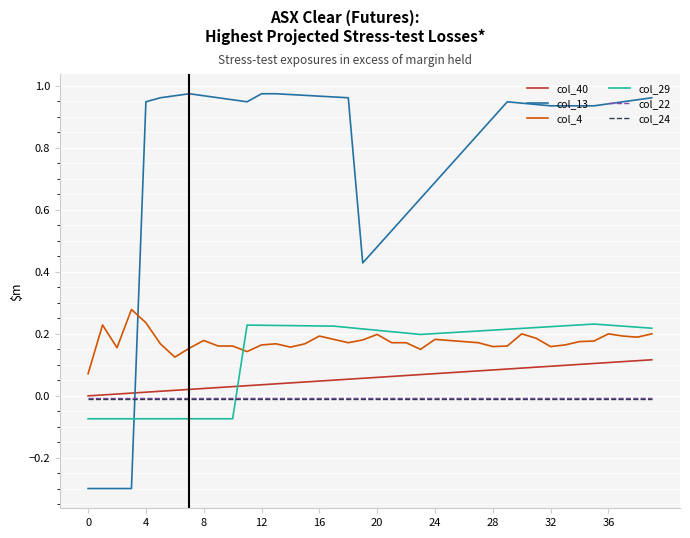

What are all the series names shown in the legend?

col_40, col_13, col_4, col_29, col_22, col_24